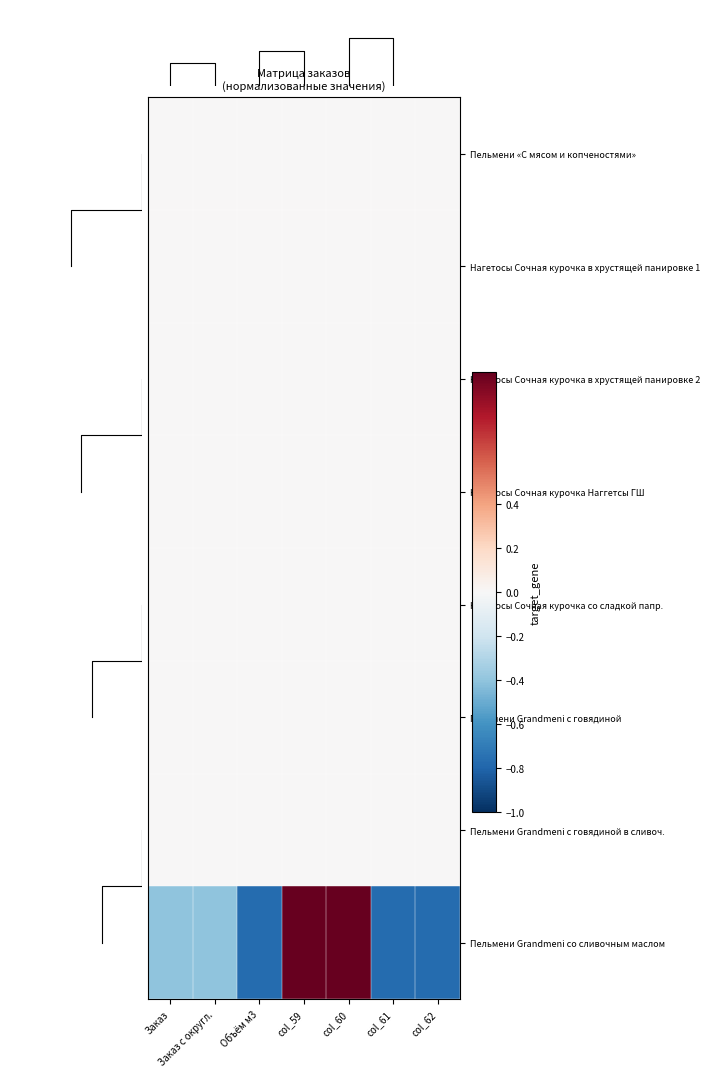

What is the sum of the Пельмени Grandmeni со сливочным маслом values at col_62 and col_60?

0.2